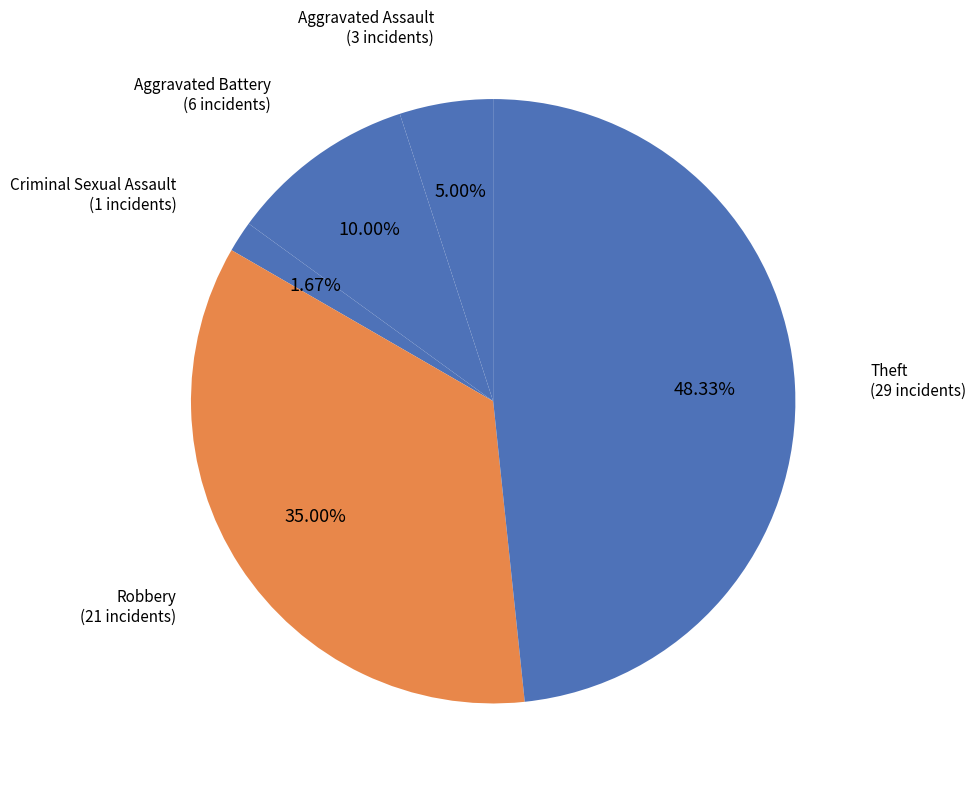

Count the number of slices in the pie.

5